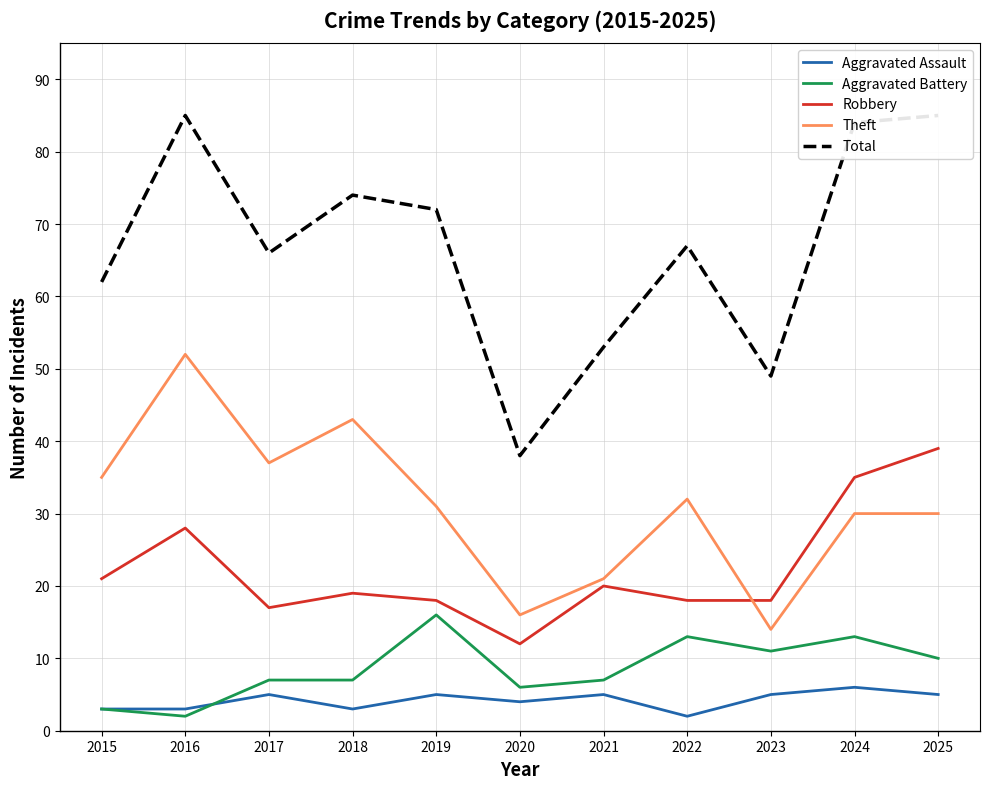

What is the difference between the maximum and minimum values in the Robbery series?

27